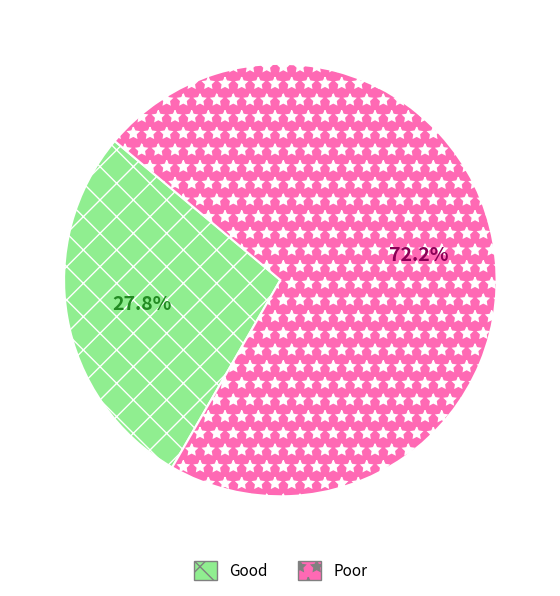

Rank the categories by value from highest to lowest.

Poor, Good